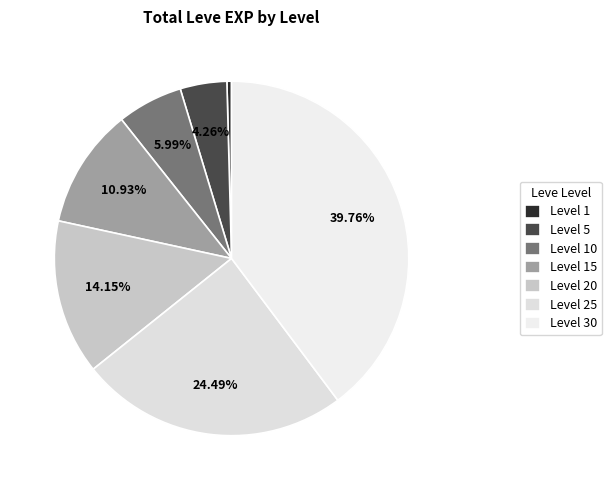

How many slices are in this pie chart?

7